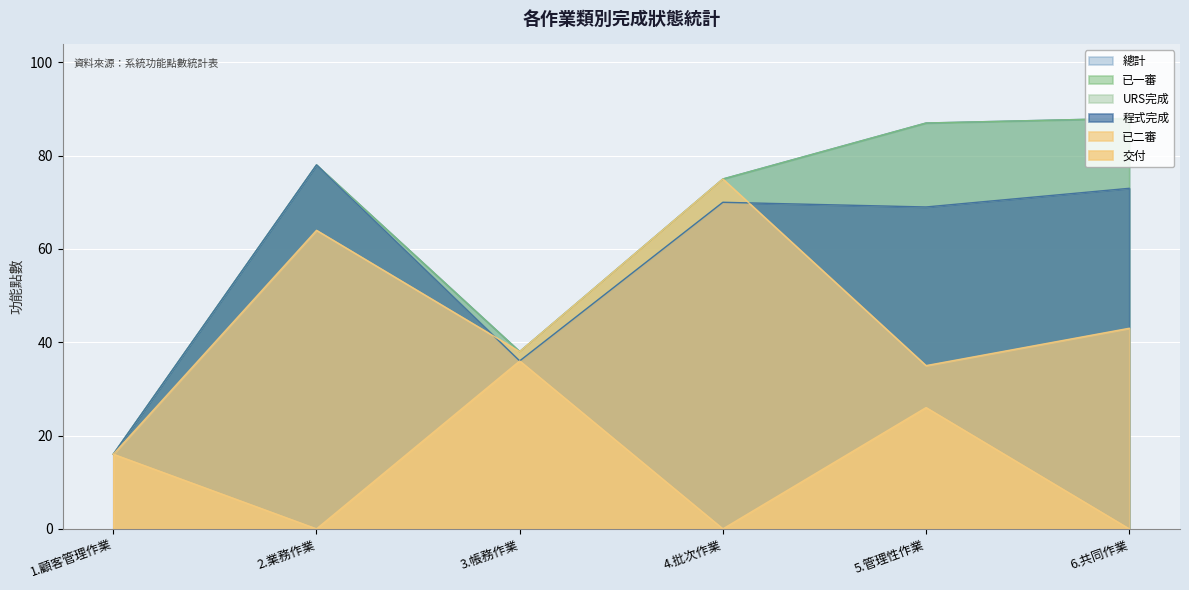

What is the maximum value shown in the chart?

88